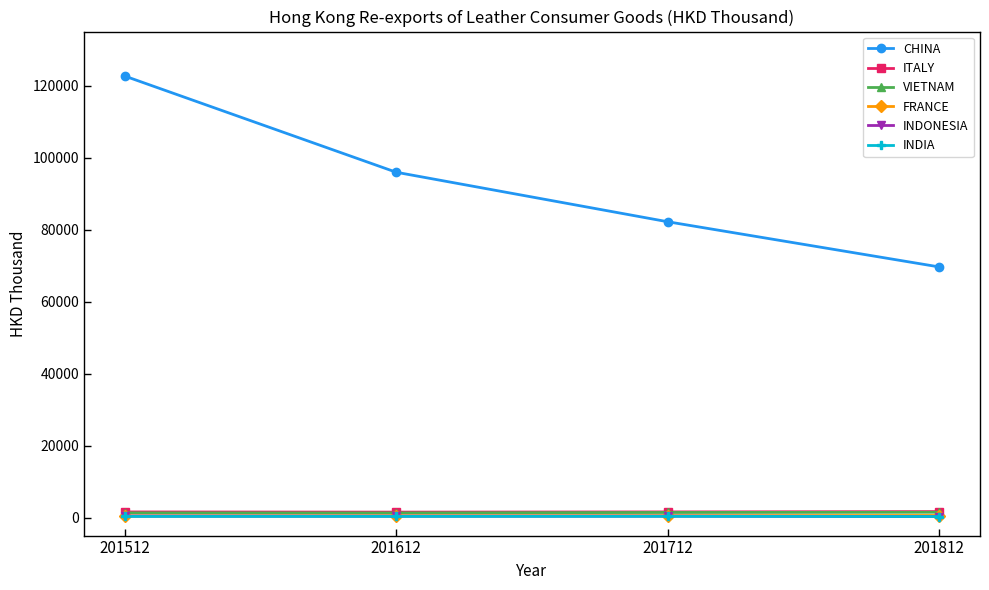

True or false: CHINA has a value of 69617.8 at 201812.

True